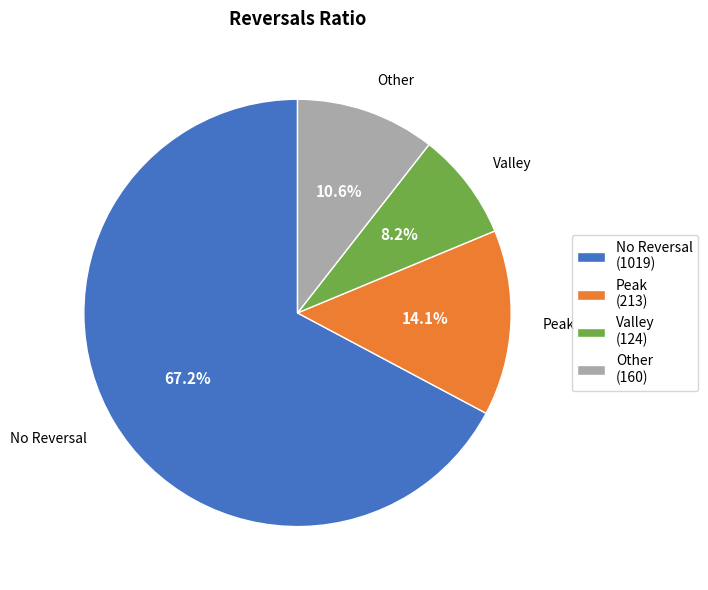

What is the ratio of the value at Peak (213) to the value at Other (160)?

1.3